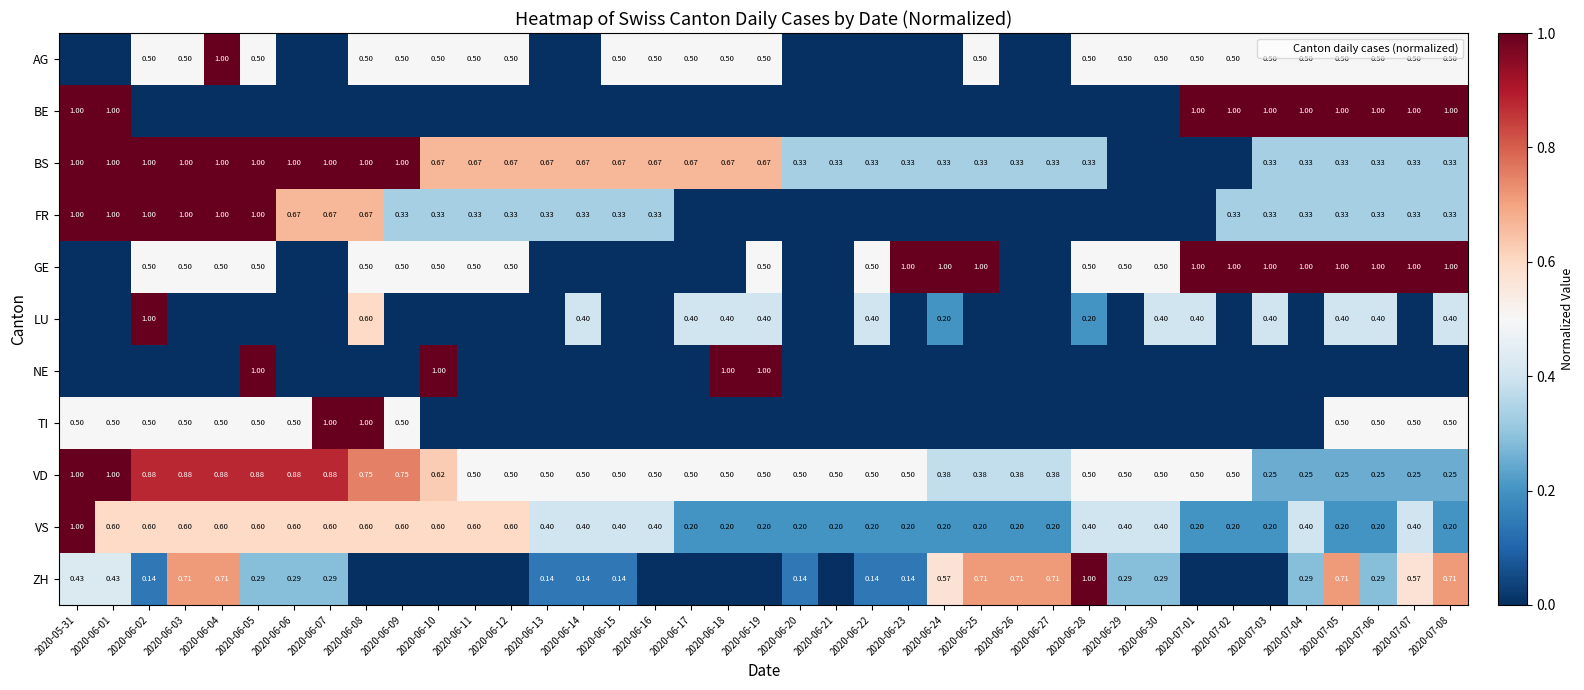

At which category is the sum across all series the highest?

2020-06-05